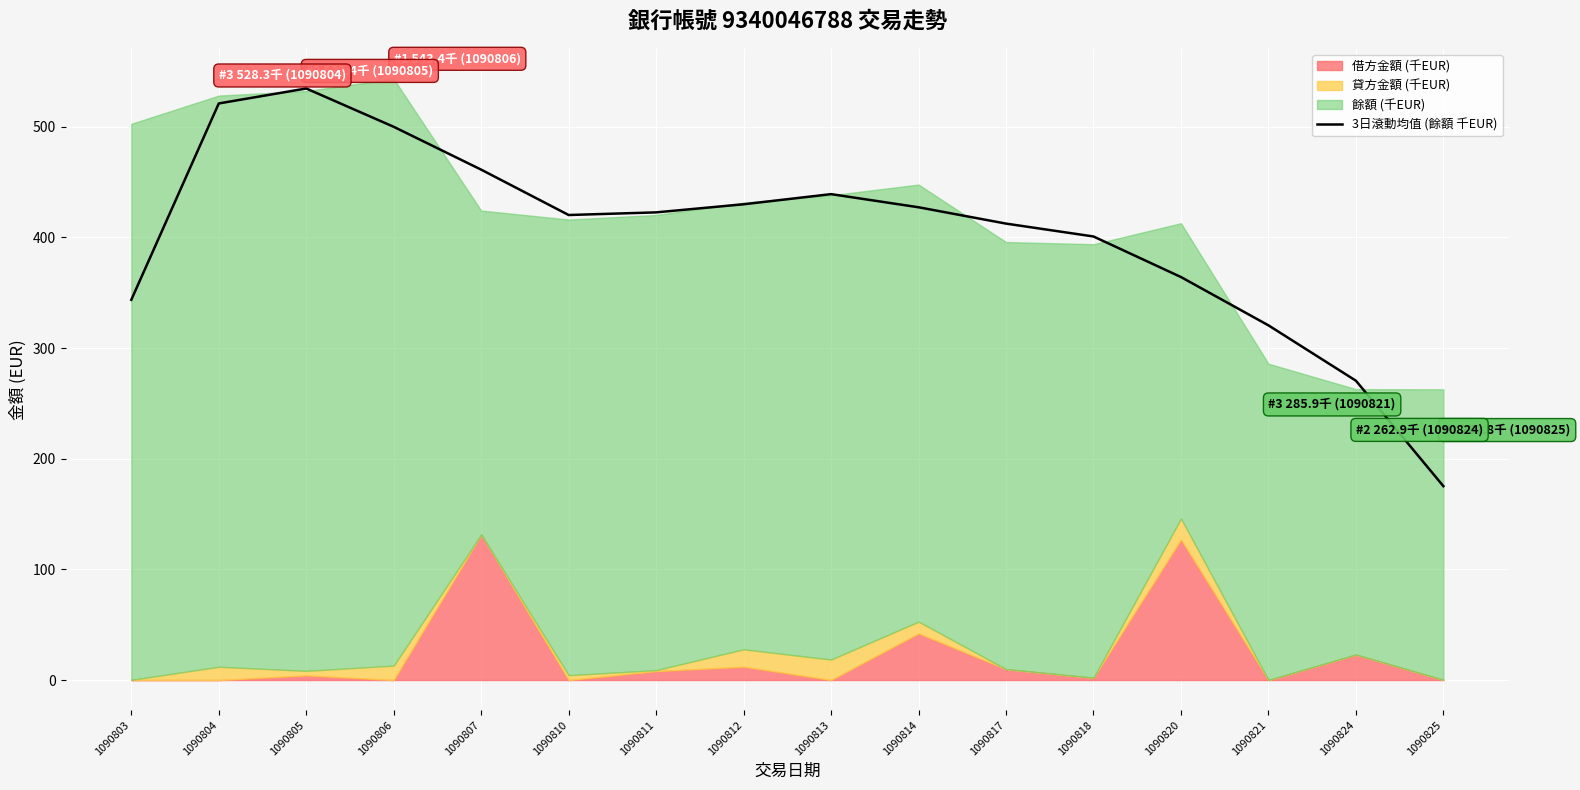

Reading left to right, transcribe all the data shown in this chart.

1090803=343.7	1090804=521.2	1090805=534.7	1090806=500.1	1090807=461.3	1090810=420.3	1090811=422.7	1090812=430.0	1090813=439.2	1090814=427.3	1090817=412.6	1090818=400.9	1090820=364.3	1090821=320.6	1090824=270.5	1090825=175.2